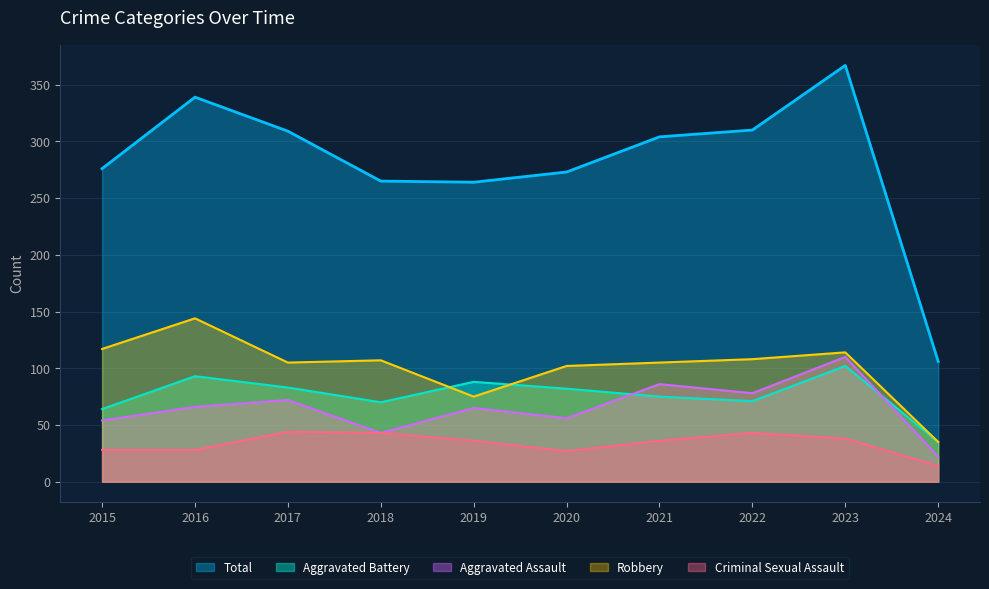

At which label is Aggravated Assault closest to 66?

2016